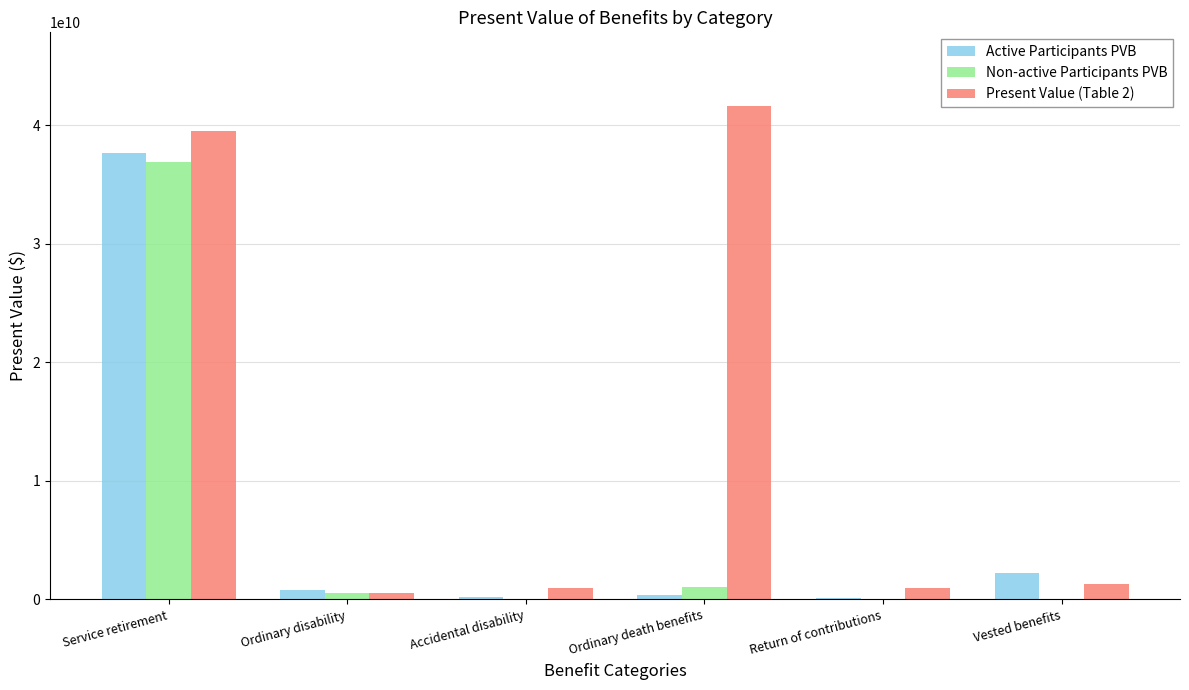

At which category is the sum across all series the highest?

Service retirement